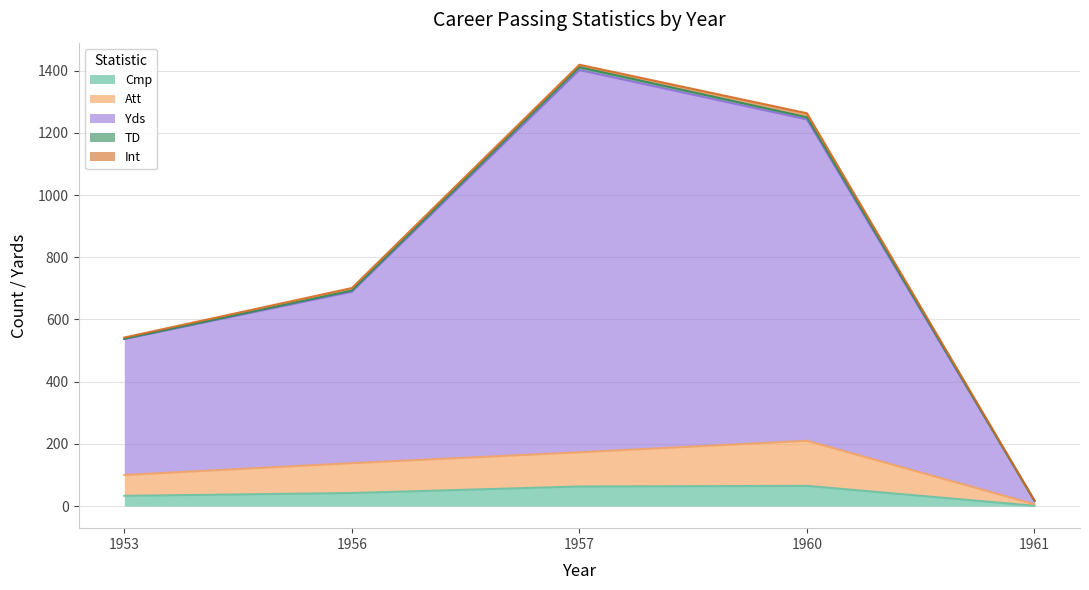

What is the average value of the Cmp series?

41